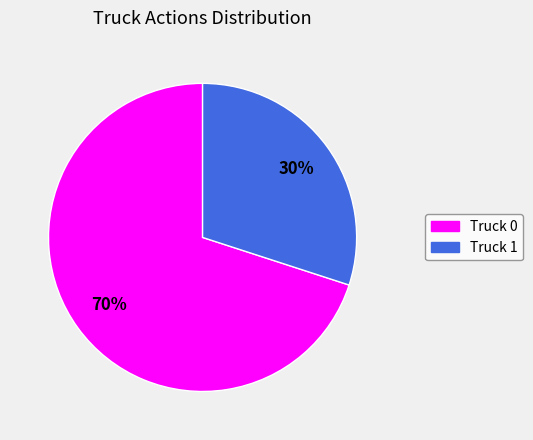

To the nearest percent, what is the difference between the largest and smallest slice percentages?

40%